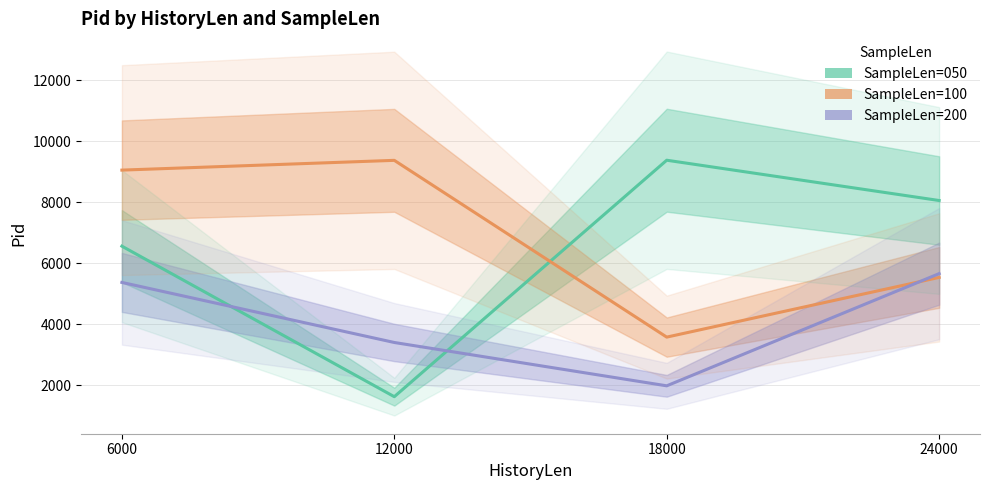

What is the difference between the maximum and minimum values in the SampleLen=200 series?

3676